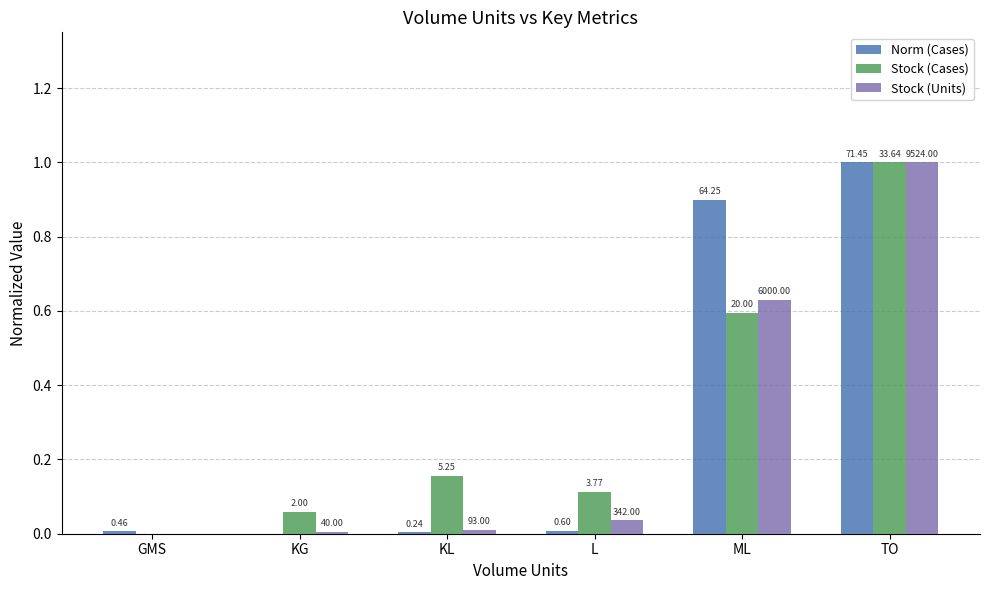

Are the bars grouped side by side (vs. stacked)?

Yes